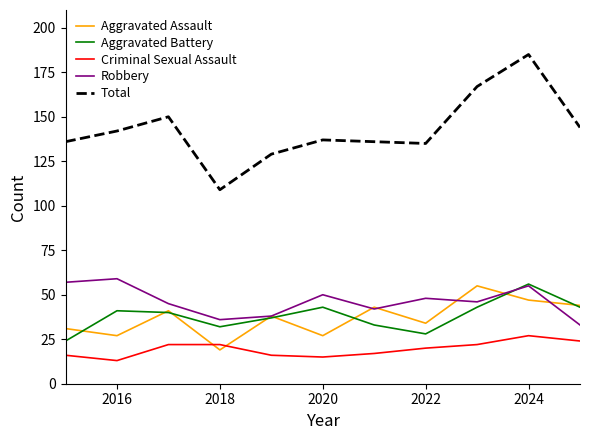

What is the highest value of the Aggravated Battery series?

56